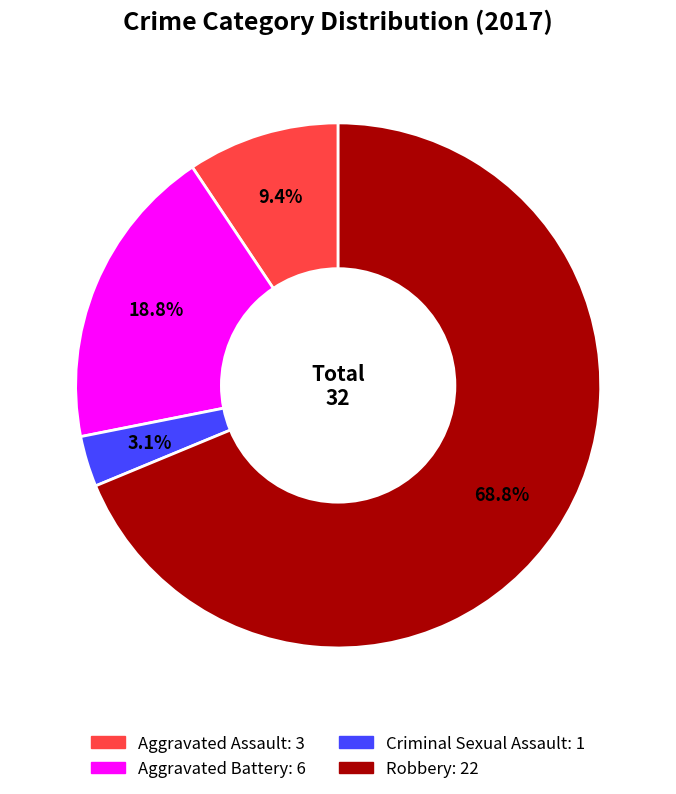

Between Aggravated Assault and Robbery, which is larger?

Robbery